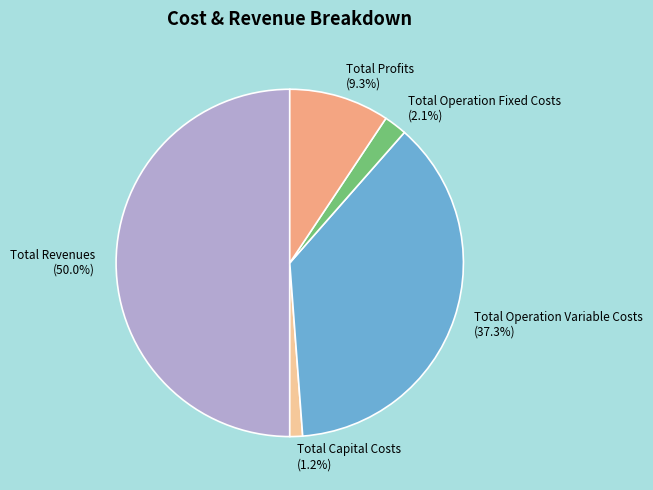

To the nearest percent, what is the difference between the largest and smallest slice percentages?

49%